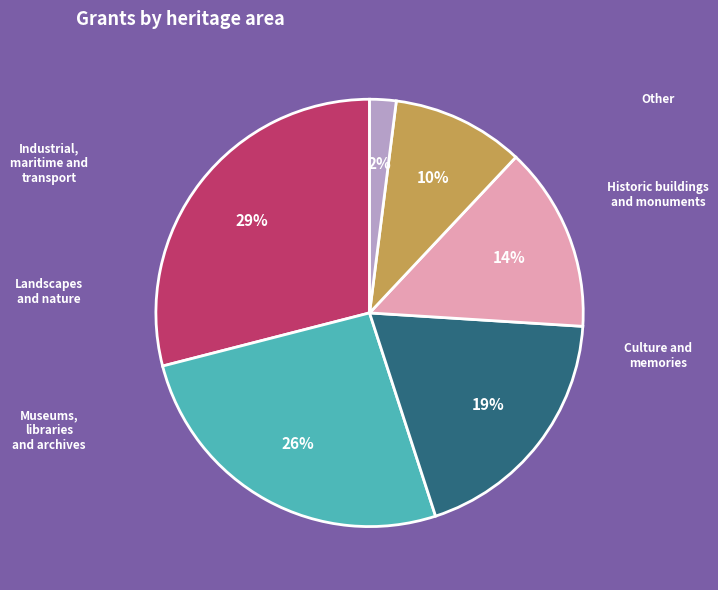

To the nearest percent, what is the difference between the largest and smallest slice percentages?

27%